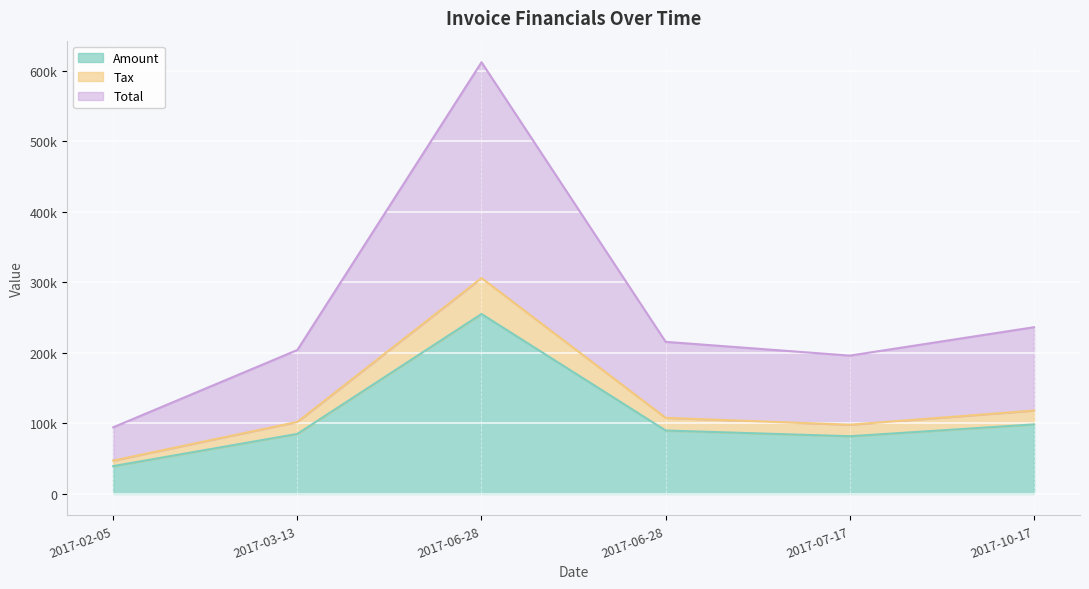

Reading left to right, transcribe all the data shown in this chart.

Amount: 2017-02-05=39307.0	2017-03-13=84988.0	2017-06-28=254994.0	2017-06-28=89801.0	2017-07-17=81675.0	2017-10-17=98442.0
Tax: 2017-02-05=47168.4	2017-03-13=101985.6	2017-06-28=305992.8	2017-06-28=107761.2	2017-07-17=98010.0	2017-10-17=118130.4
Total: 2017-02-05=94336.8	2017-03-13=203971.6	2017-06-28=611985.8	2017-06-28=215522.2	2017-07-17=196020.0	2017-10-17=236260.4